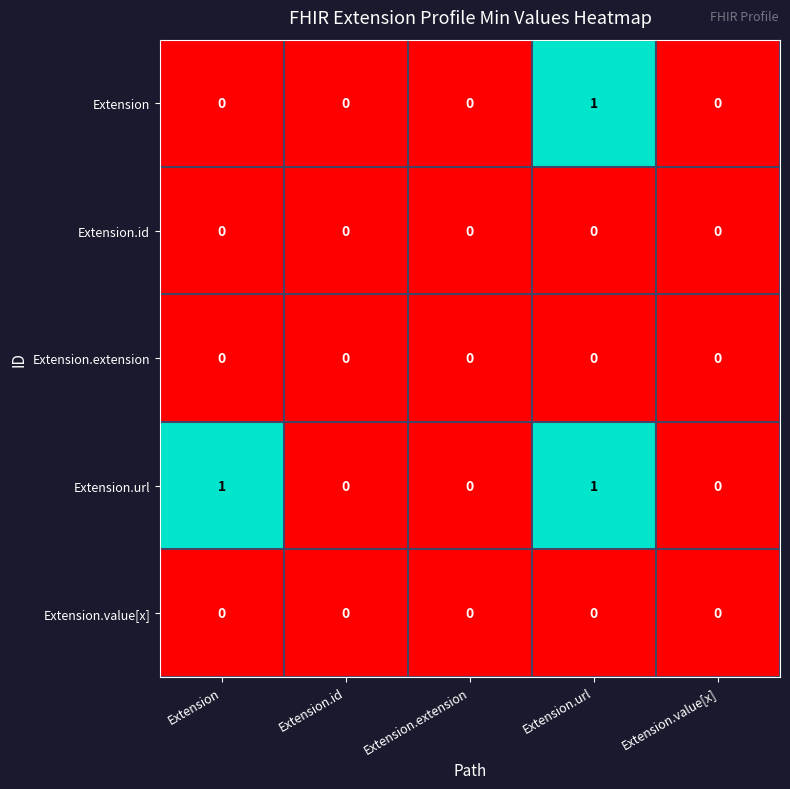

At which category is the sum across all series the highest?

Extension.url